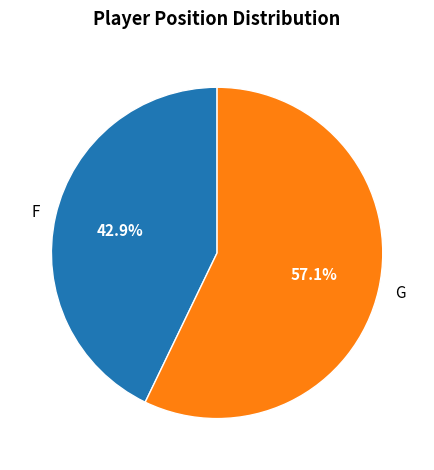

Which has a higher value, G or F?

G